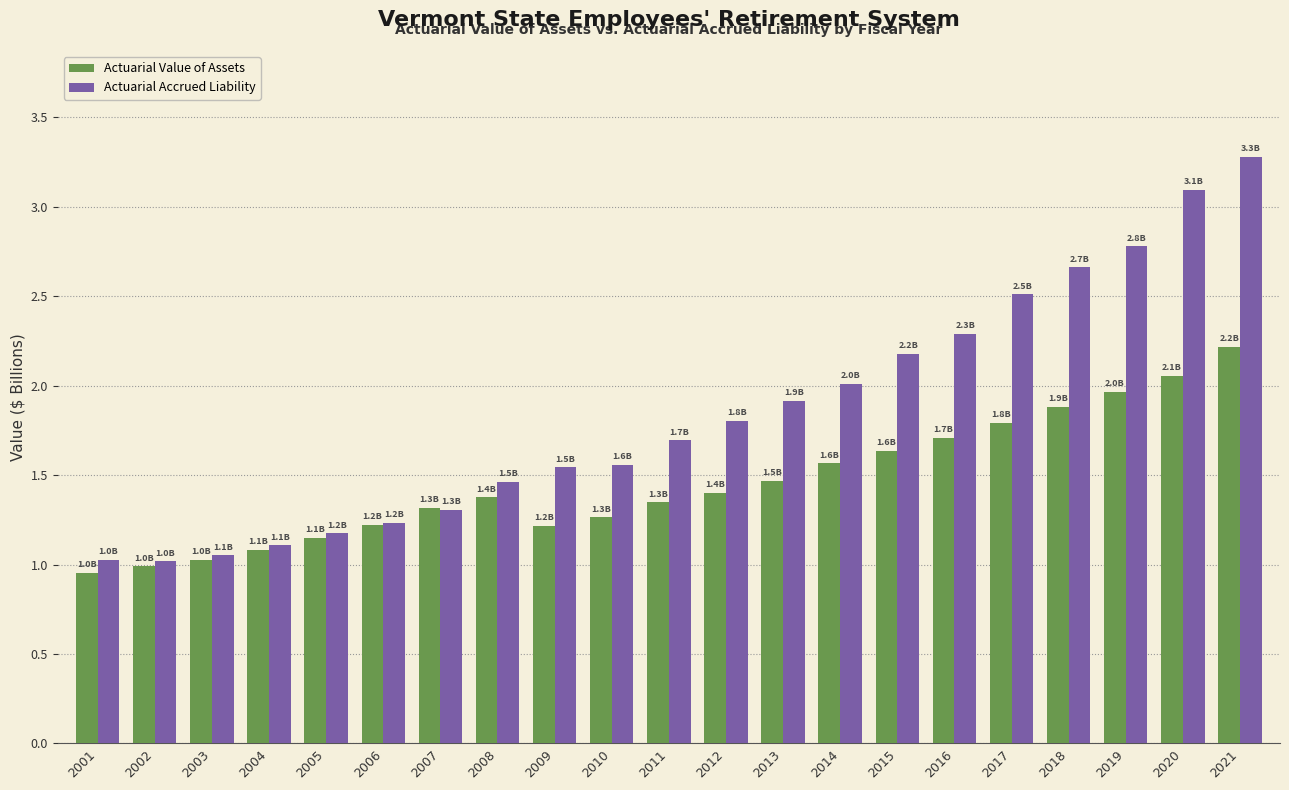

Which category has the highest value in the Actuarial Accrued Liability series?

2021